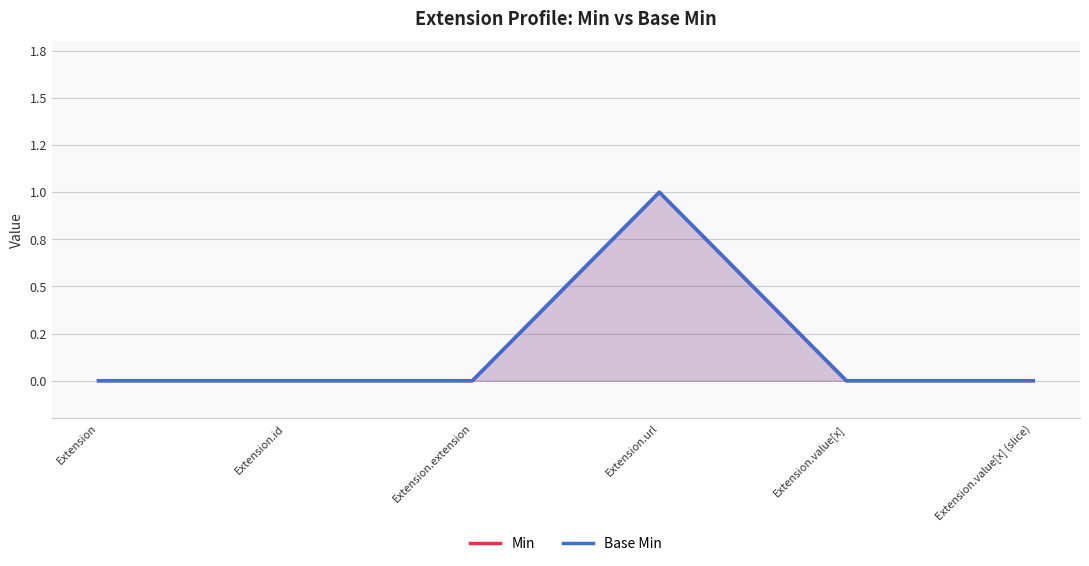

At which category is the sum across all series the highest?

Extension.url